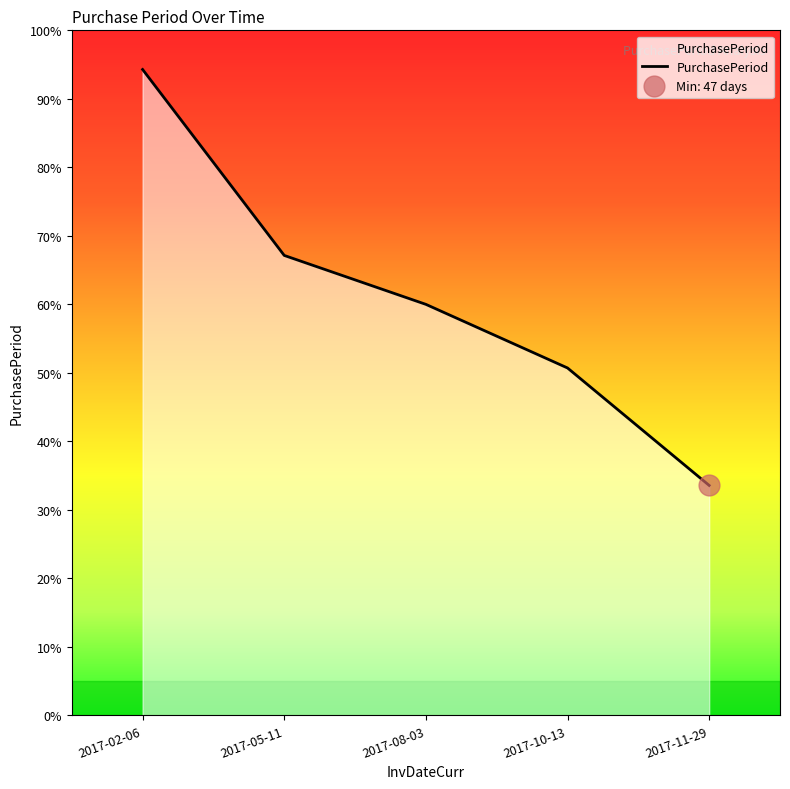

How many data points are less than 60?

2